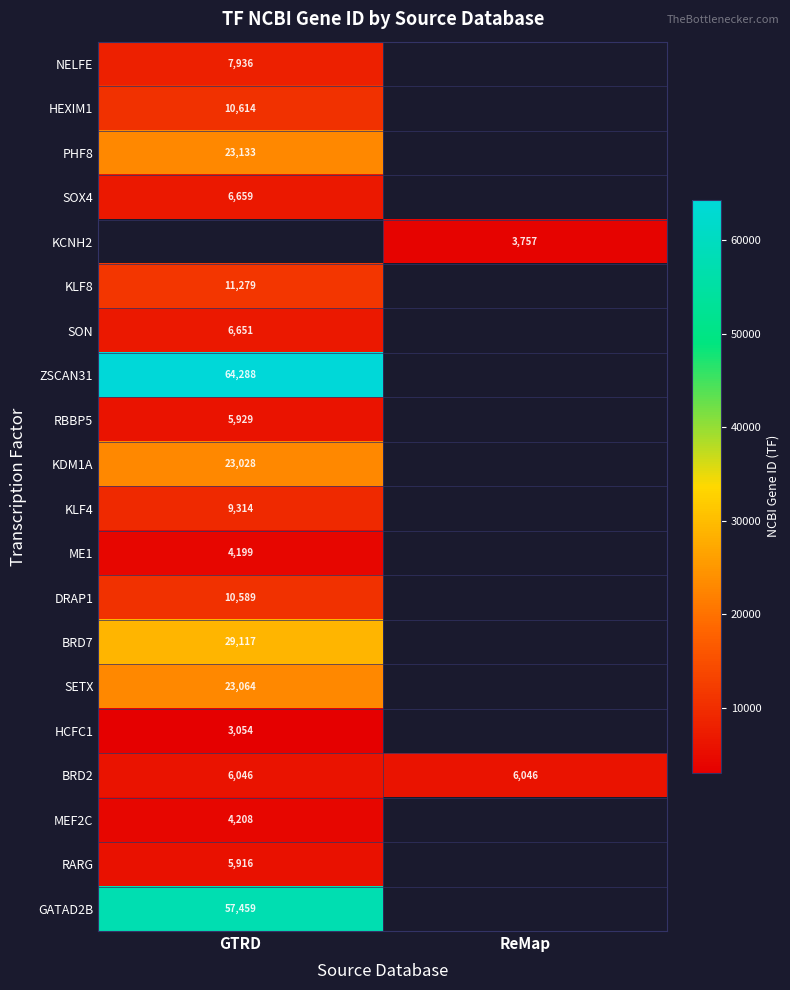

The value of RBBP5 at GTRD is 1469. True or false?

False